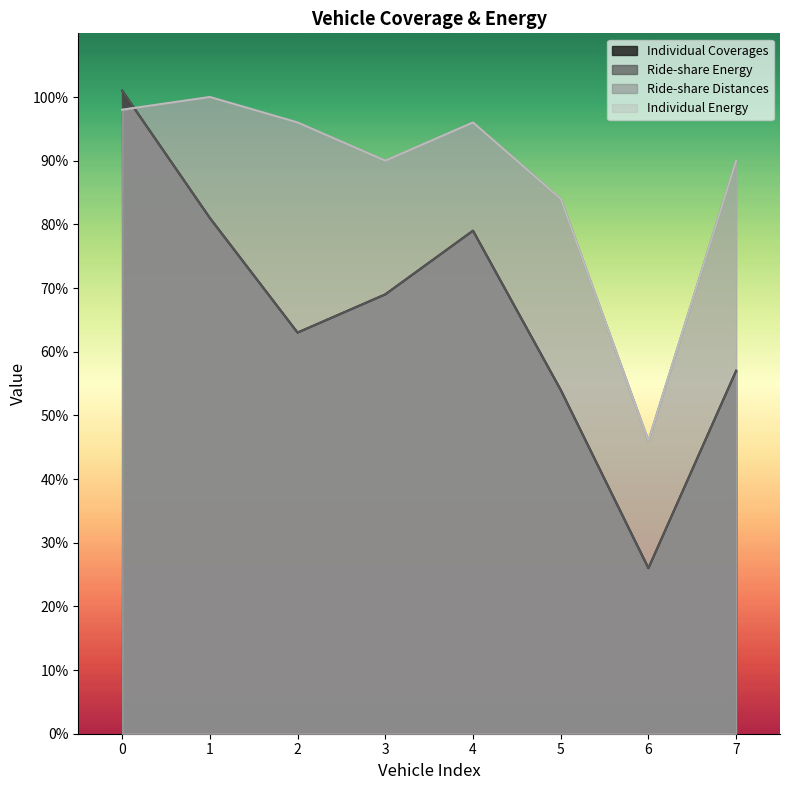

The Individual Coverages series shows 26 at 6. True or false?

True